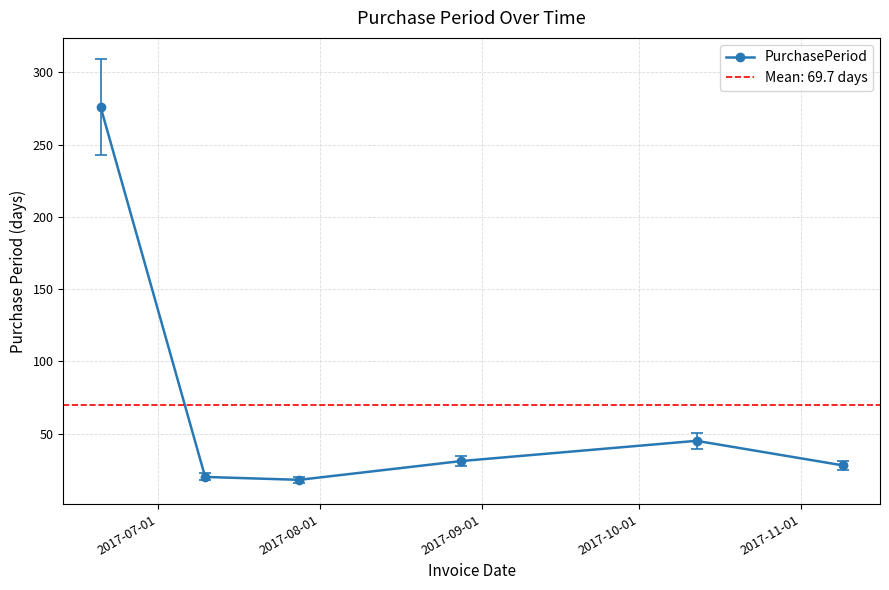

What is the minimum value shown in the chart?

18